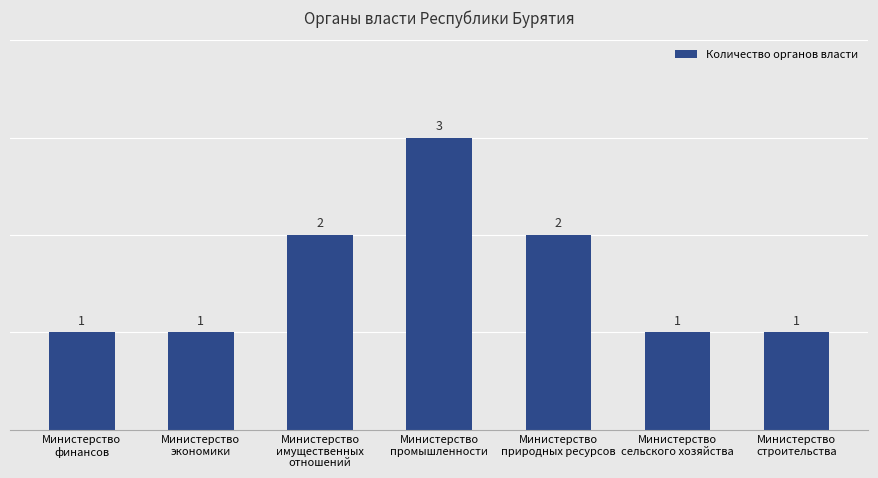

What is the value of the 6th bar from the left?

1